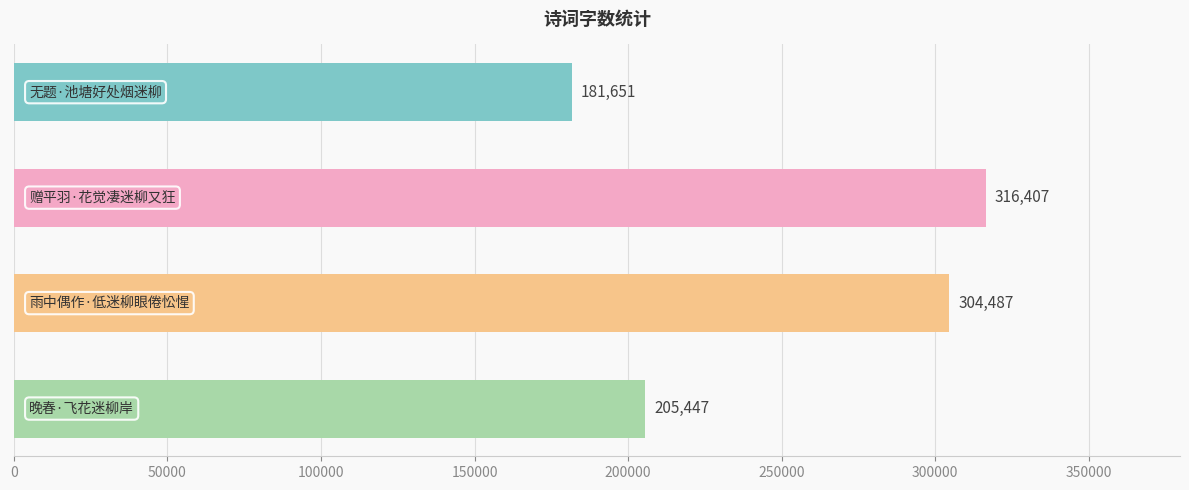

Reading top to bottom, what are all the values shown in this chart?

181651	316407	304487	205447